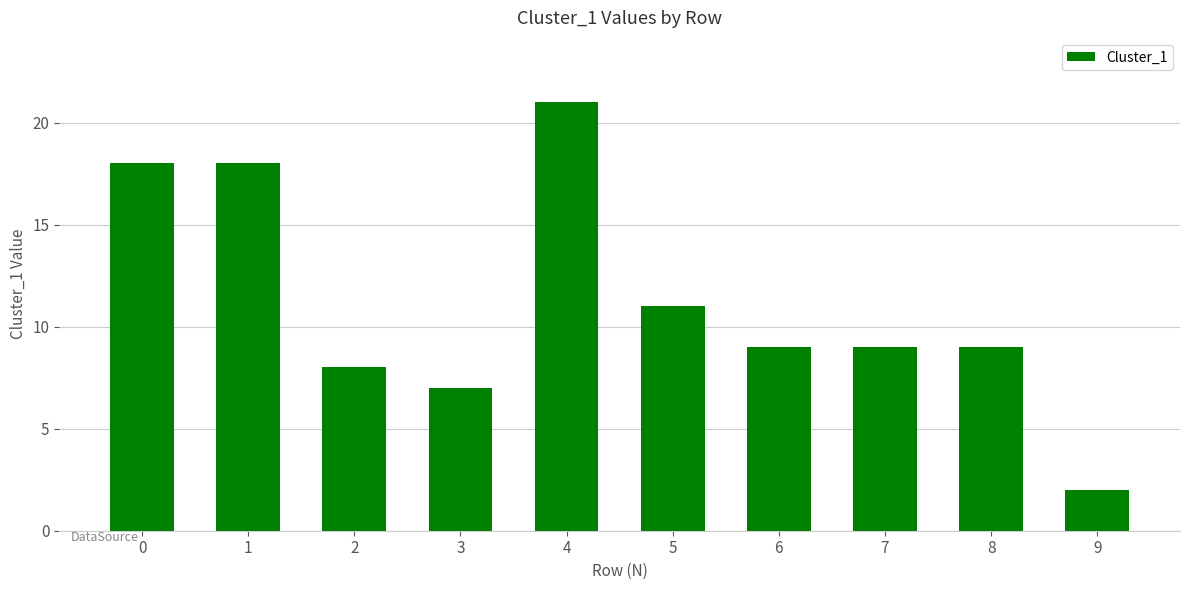

How many categories are shown in the chart?

10